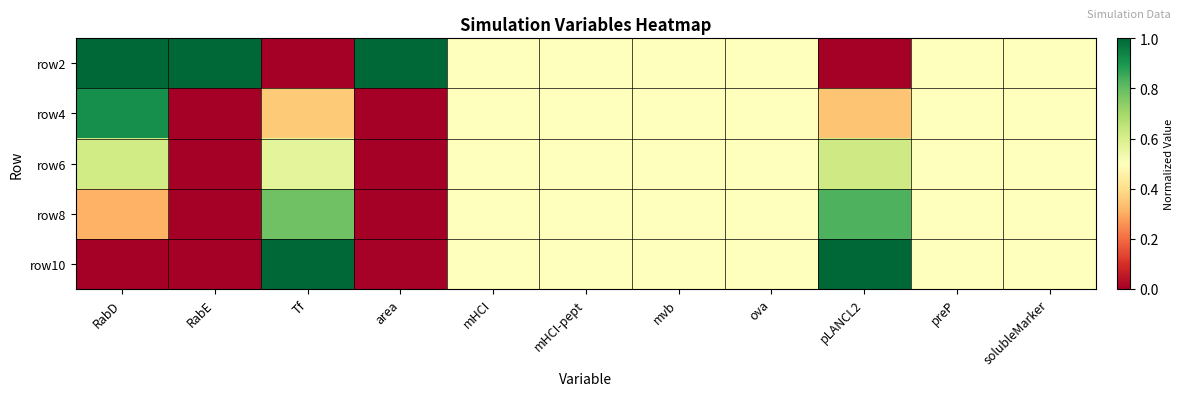

How many distinct data groups are displayed?

5